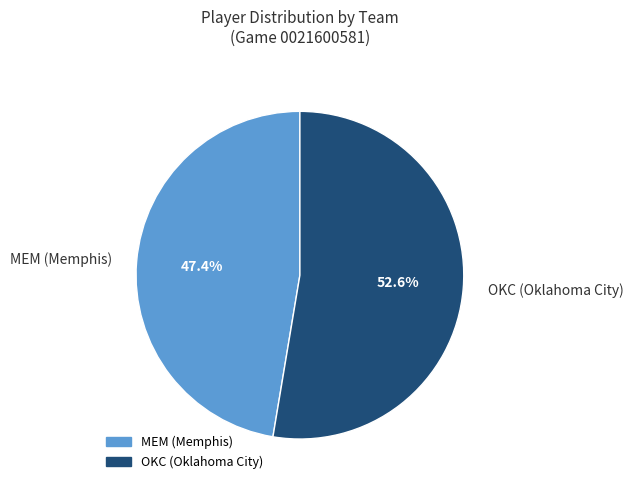

How many slices are in this pie chart?

2